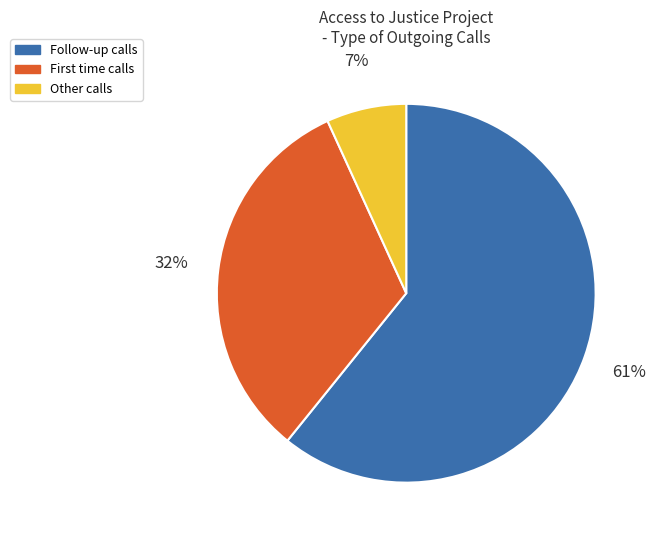

How many segments does this pie chart have?

3